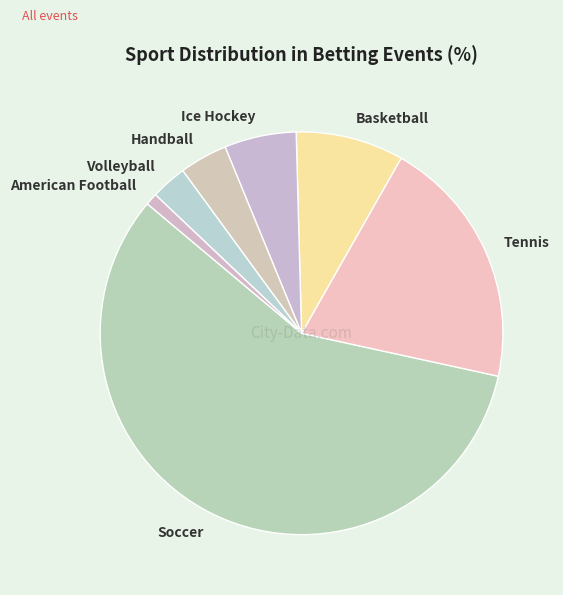

Combined, do Tennis and Soccer account for over 50%?

Yes